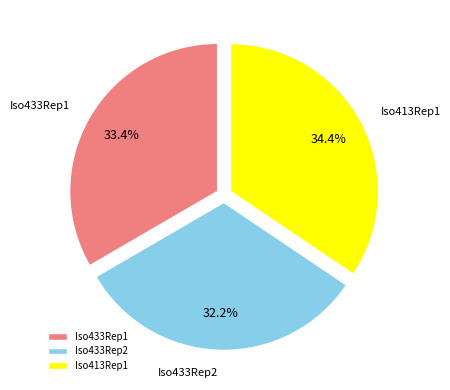

What is the smallest slice in the pie chart?

Iso433Rep2